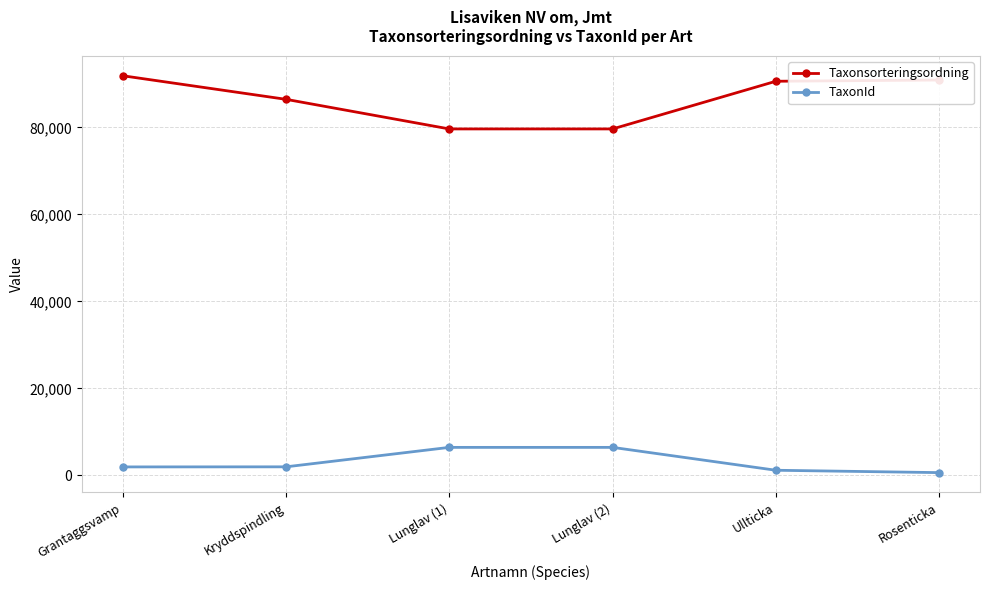

What are all the series names shown in the legend?

Taxonsorteringsordning, TaxonId